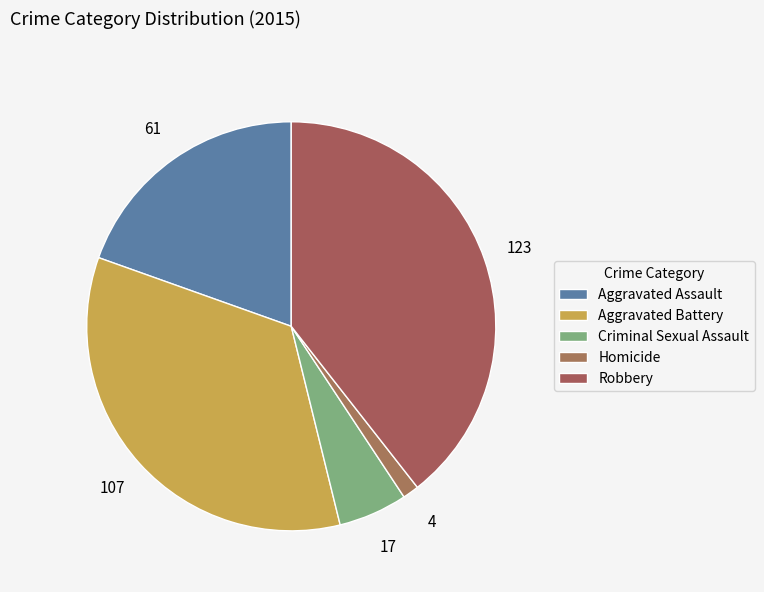

To the nearest percent, what portion does Criminal Sexual Assault represent?

5%